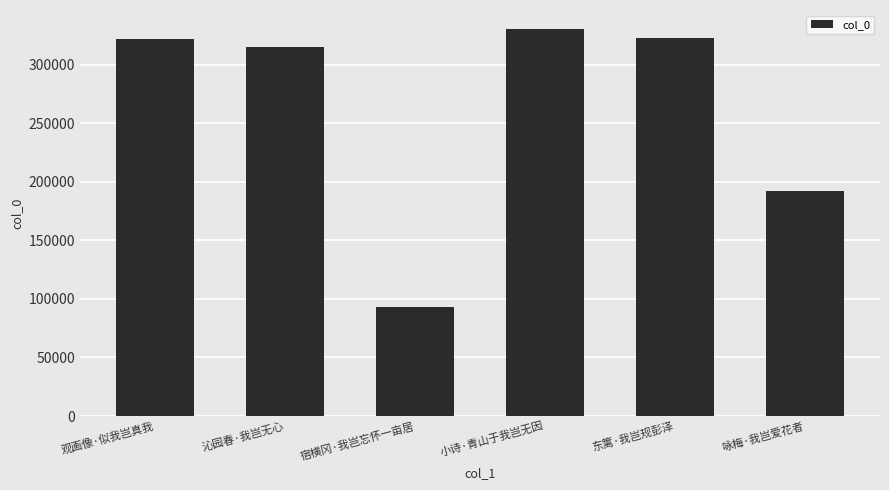

Approximately how many times larger is the value at 宿横冈·我岂忘怀一亩居 compared to 观画像·似我岂真我?

0.3